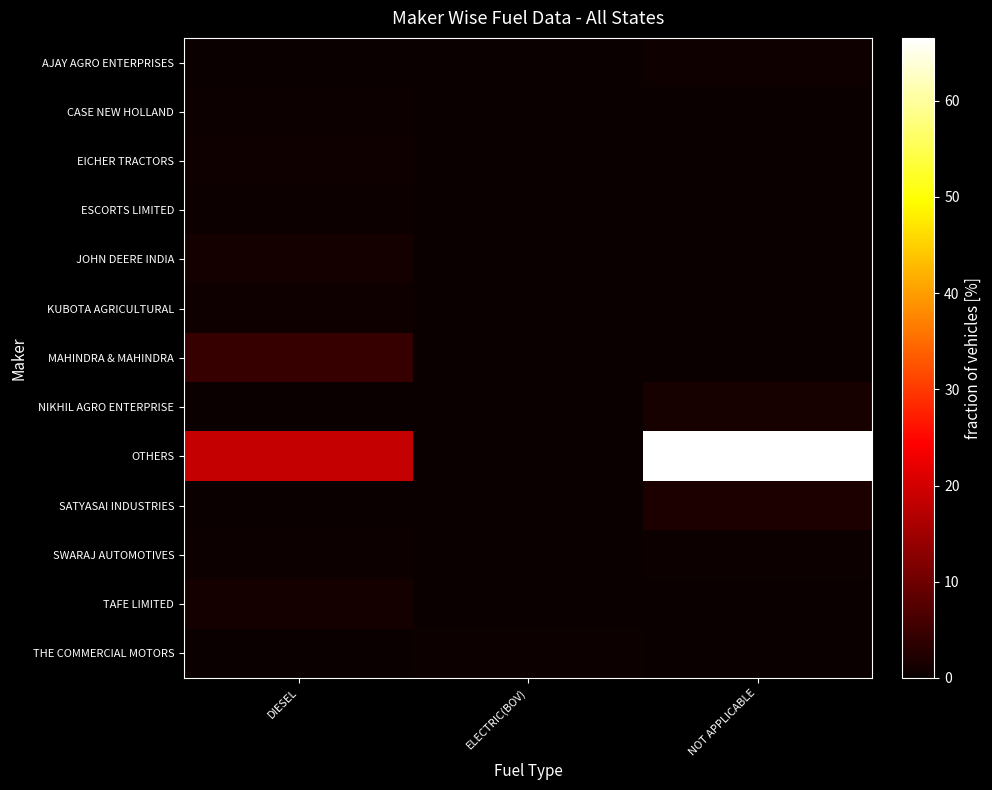

Rank the series by their maximum value, from lowest to highest.

CASE NEW HOLLAND, ESCORTS LIMITED, SWARAJ AUTOMOTIVES, THE COMMERCIAL MOTORS, AJAY AGRO ENTERPRISES, EICHER TRACTORS, KUBOTA AGRICULTURAL, JOHN DEERE INDIA, TAFE LIMITED, NIKHIL AGRO ENTERPRISE, SATYASAI INDUSTRIES, MAHINDRA & MAHINDRA, OTHERS